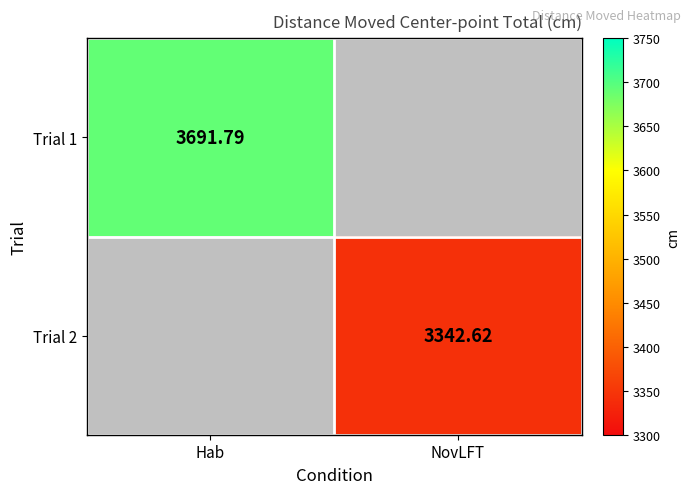

What value does the Trial 1 series have at Hab?

3691.8